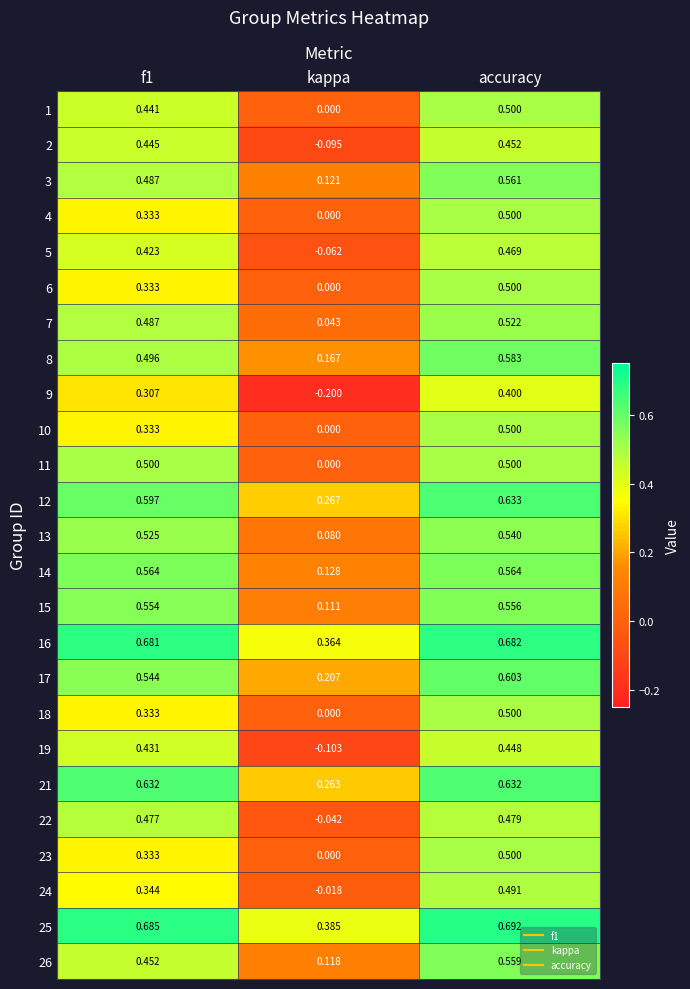

At how many categories does at least one series exceed 0?

3